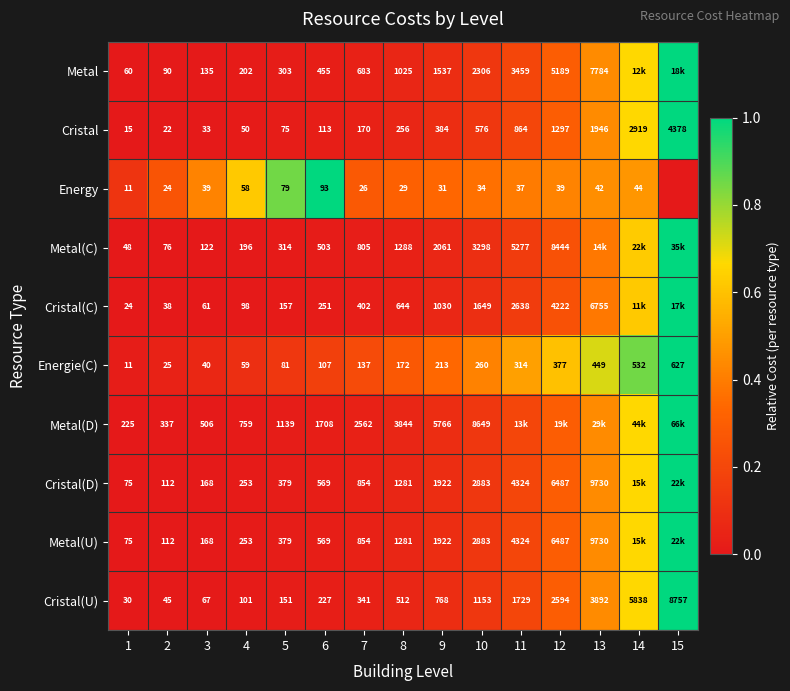

At which category is the sum across all series the highest?

15